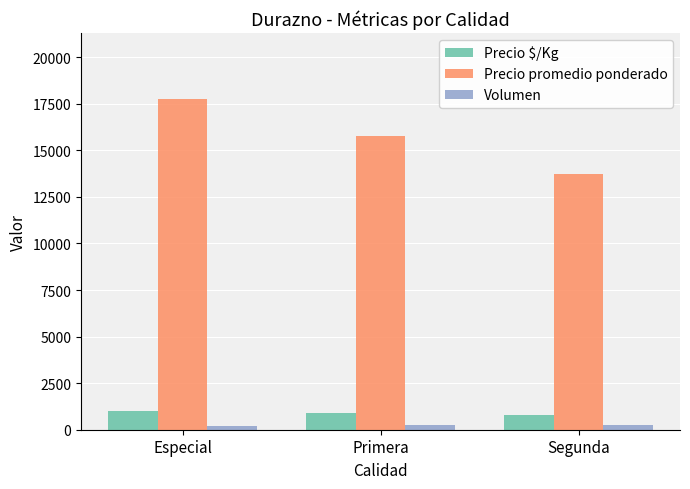

What is the average value of the Precio promedio ponderado series?

15750